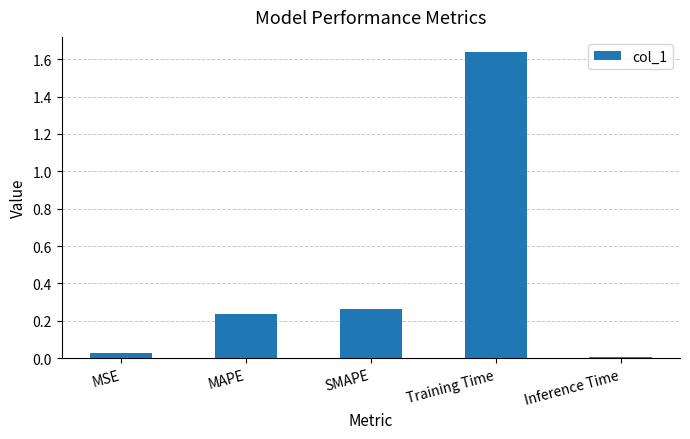

Which label corresponds to the largest value in the chart?

Training Time